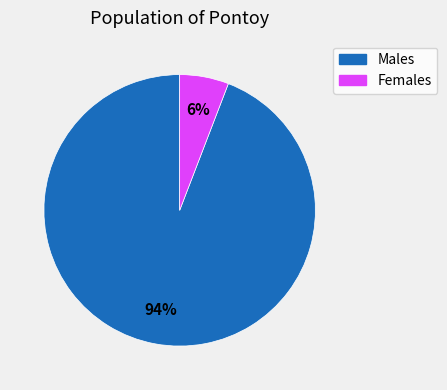

Count the number of slices in the pie.

2